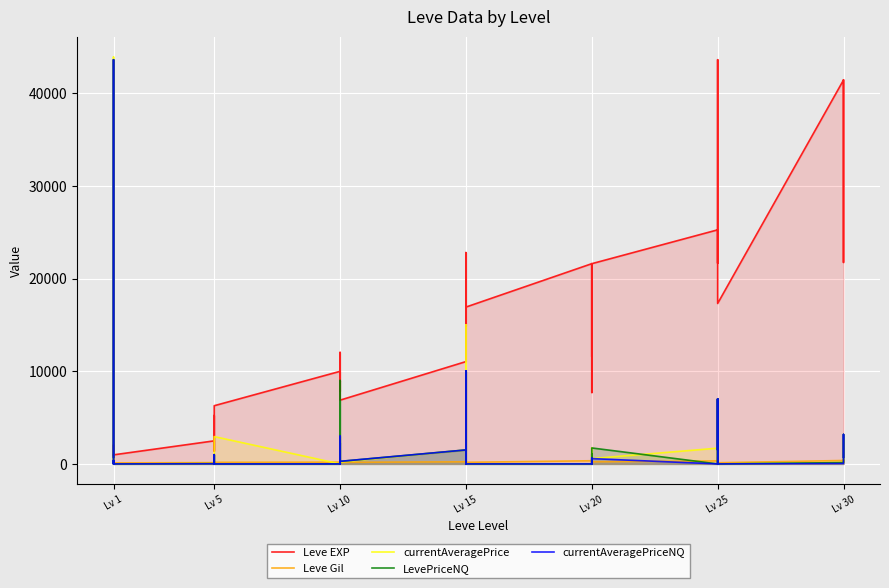

Is the value of Leve EXP at Lv 25 greater than the value of LevePriceNQ at Lv 5?

Yes